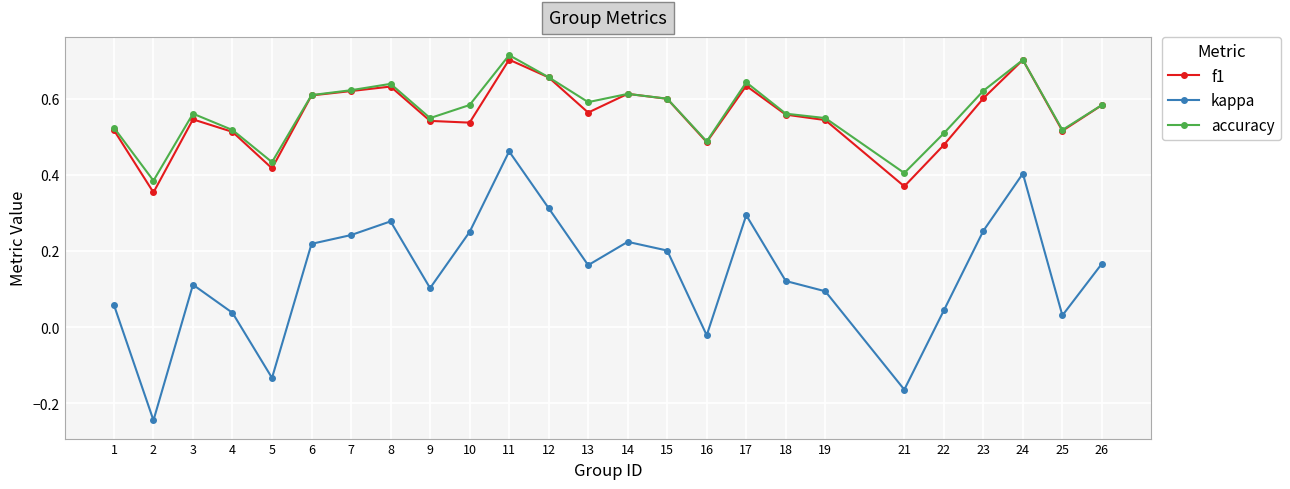

At how many categories does at least one series exceed 0?

25